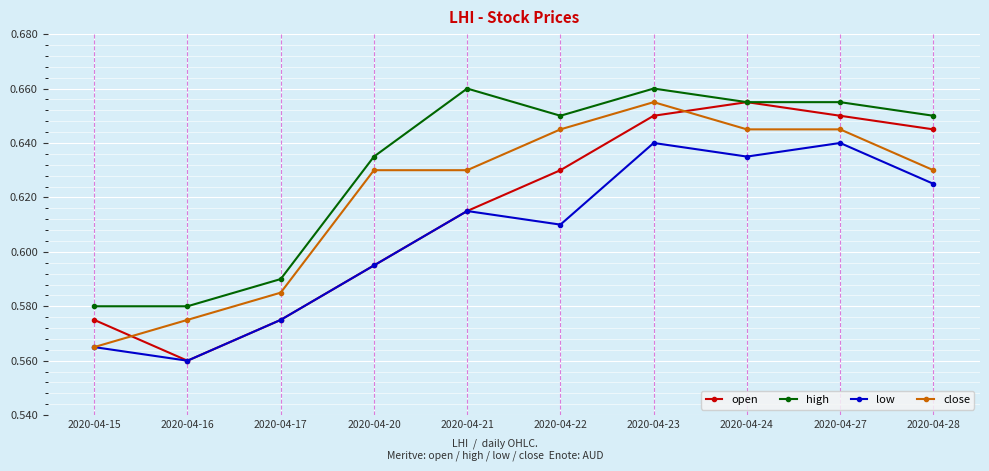

Which series has the largest total across all categories?

high